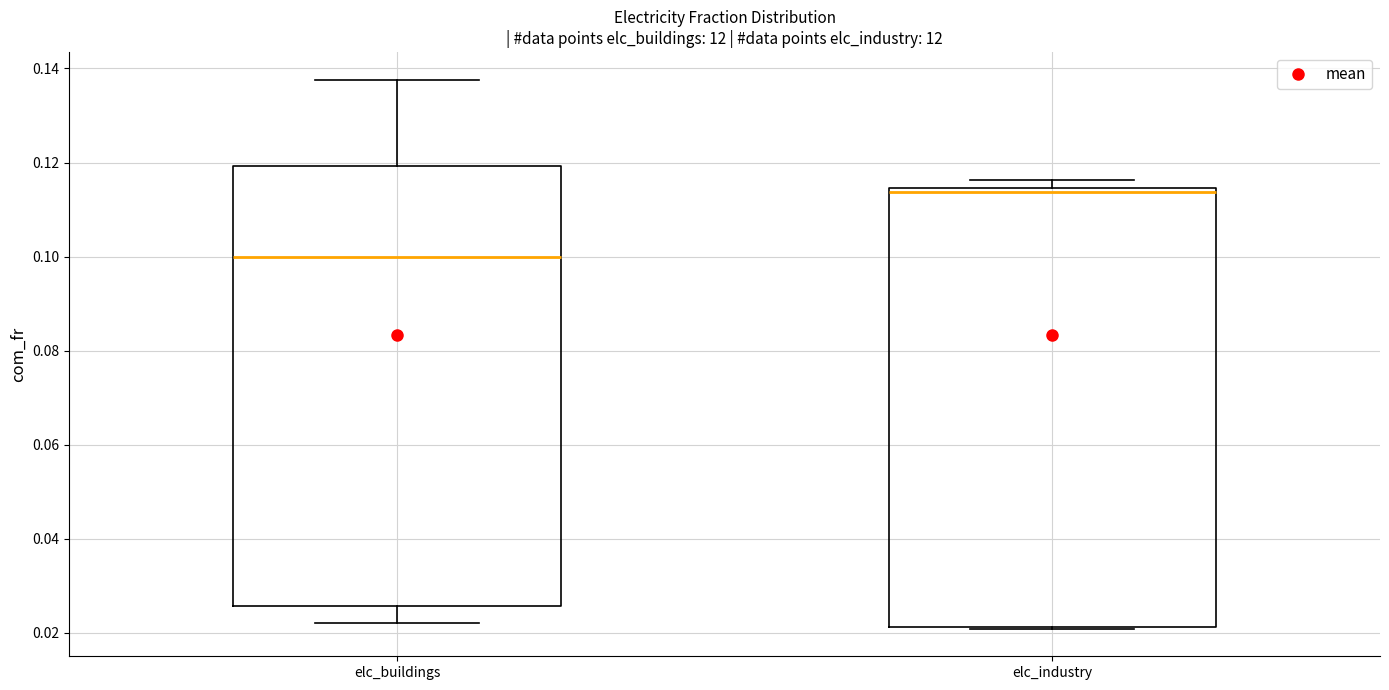

Which box's median line is the highest?

elc_industry